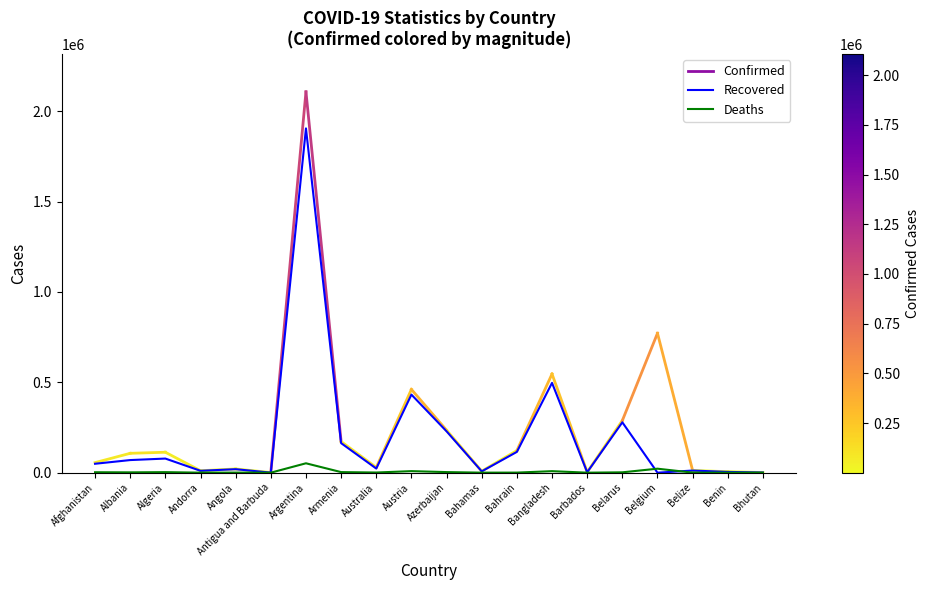

Which series has the widest spread of values?

Recovered